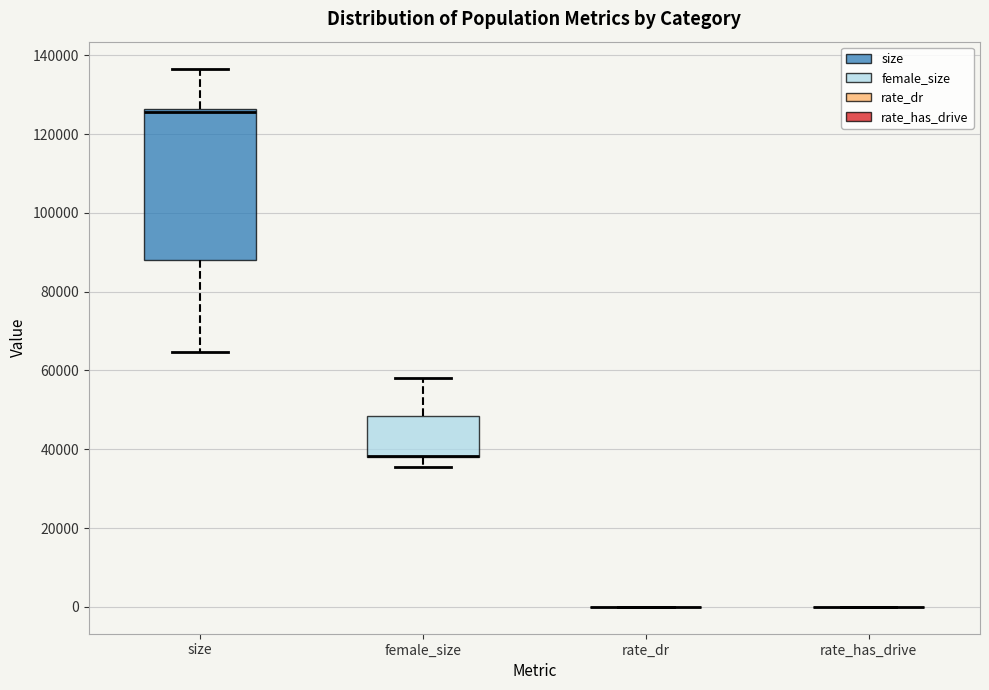

Reading left to right, read every box against the y-axis: the position of its median line, the range the box covers, and the ends of its whiskers. The values are not printed on the chart, so give them approximately, as read against the axis.

size: median 126000 (just below the box's upper edge), box 88000 to 126000, whiskers 64000 to 136000
female_size: median 38000 (drawn on the box's lower edge), box 38000 to 48000, whiskers 36000 to 58000
rate_dr: box collapsed to a line at 0, whiskers 0 to 0
rate_has_drive: box collapsed to a line at 0, whiskers 0 to 0